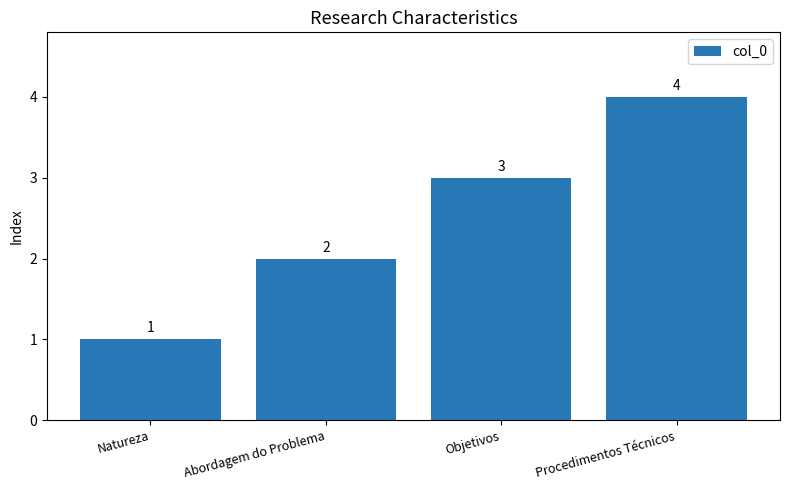

What is the label of the 2nd bar from the right?

Objetivos